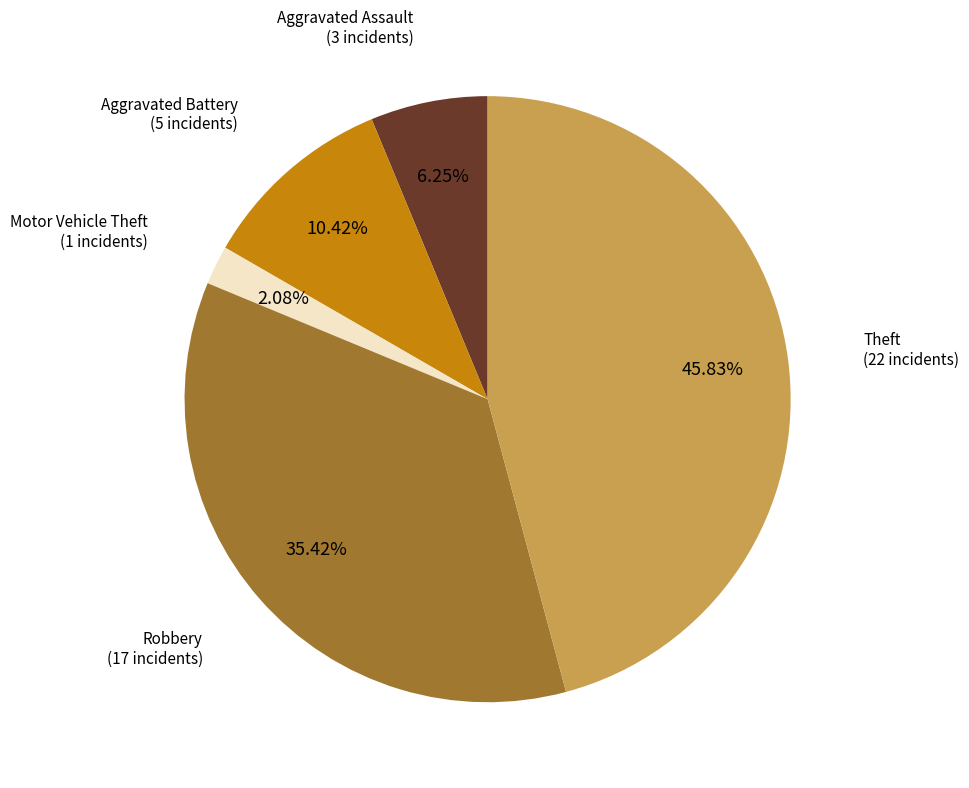

Is there any slice that represents more than half of the pie?

No